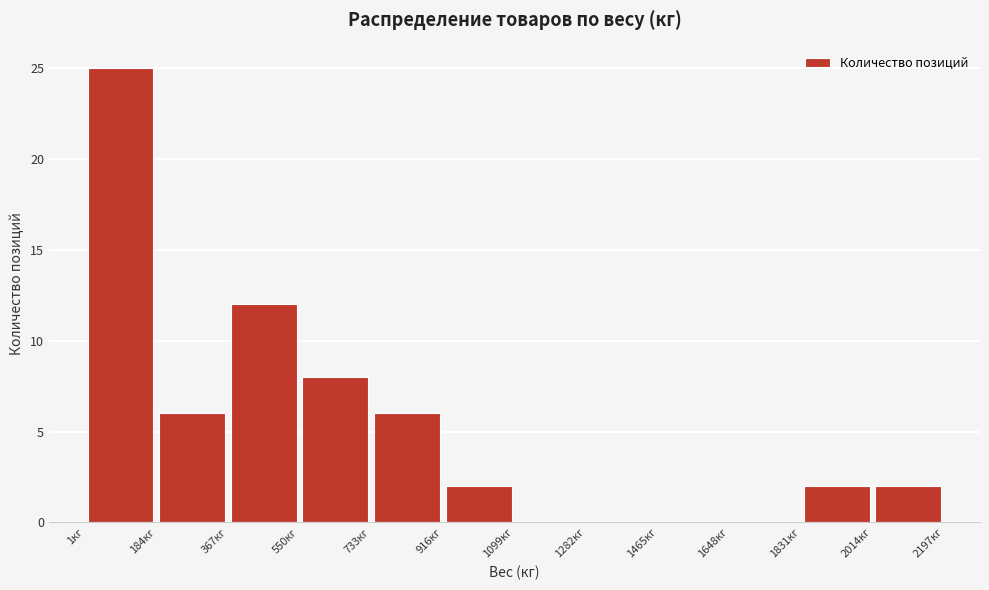

Reading left to right, transcribe this chart: for each bar, give the range it covers on the x-axis and its height. Neither the bar edges nor the heights are printed on the chart, so give them approximately, as read against the axes.

0 to 180: 25
180 to 360: 6
360 to 540: 12
540 to 740: 8
740 to 920: 6
920 to 1100: 2
1100 to 1280: 0
1280 to 1460: 0
1460 to 1640: 0
1640 to 1840: 0
1840 to 2020: 2
2020 to 2200: 2